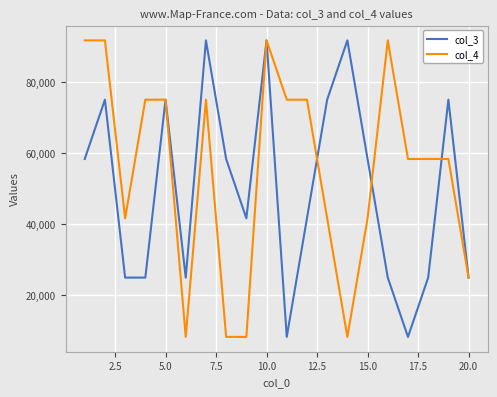

What is the lowest value of the col_3 series?

8333.3